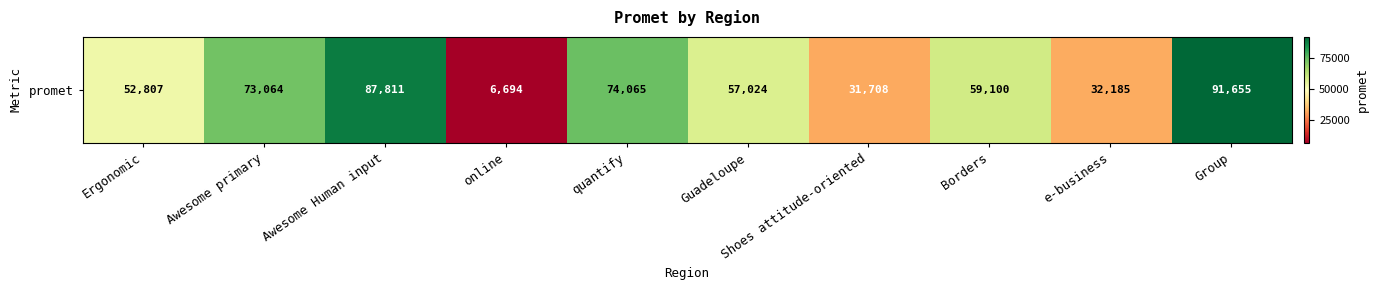

What is the greatest value displayed?

91655